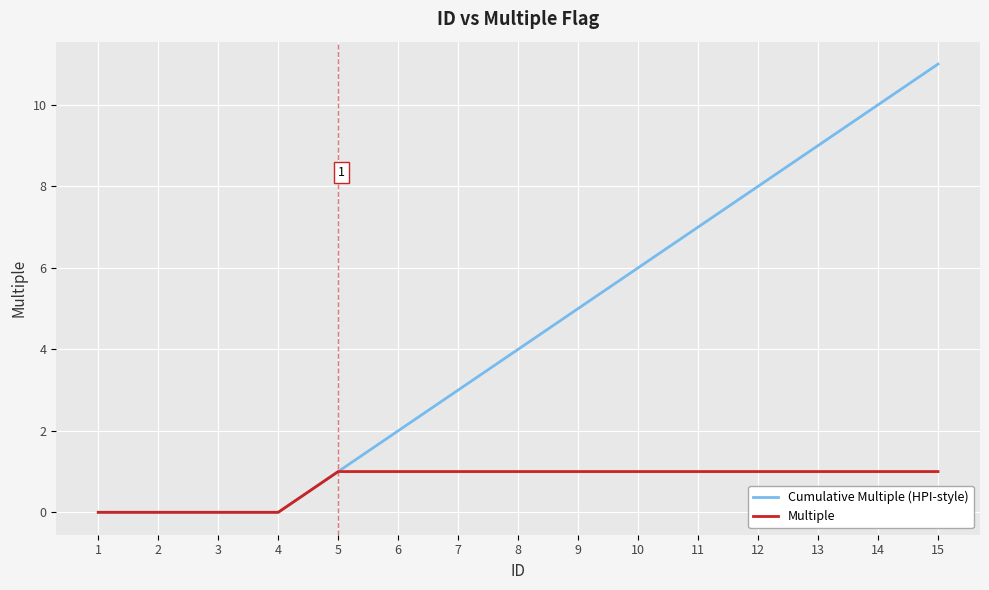

What are all the series names shown in the legend?

Cumulative Multiple (HPI-style), Multiple